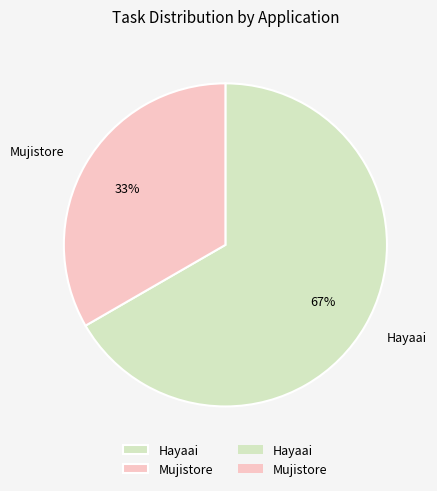

What is the majority slice?

Hayaai